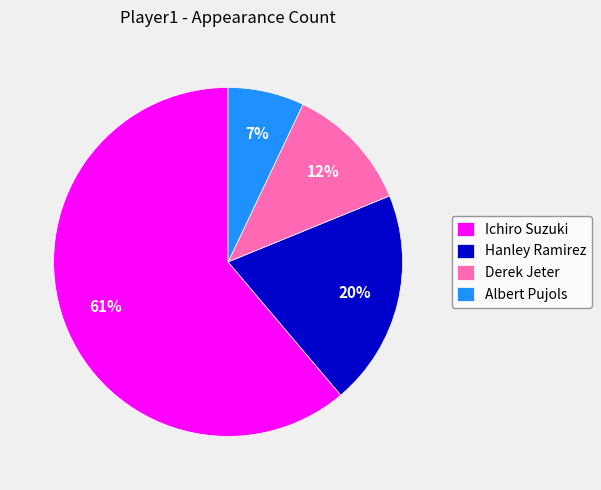

The Ichiro Suzuki slice represents 47% of the pie. True or false?

False